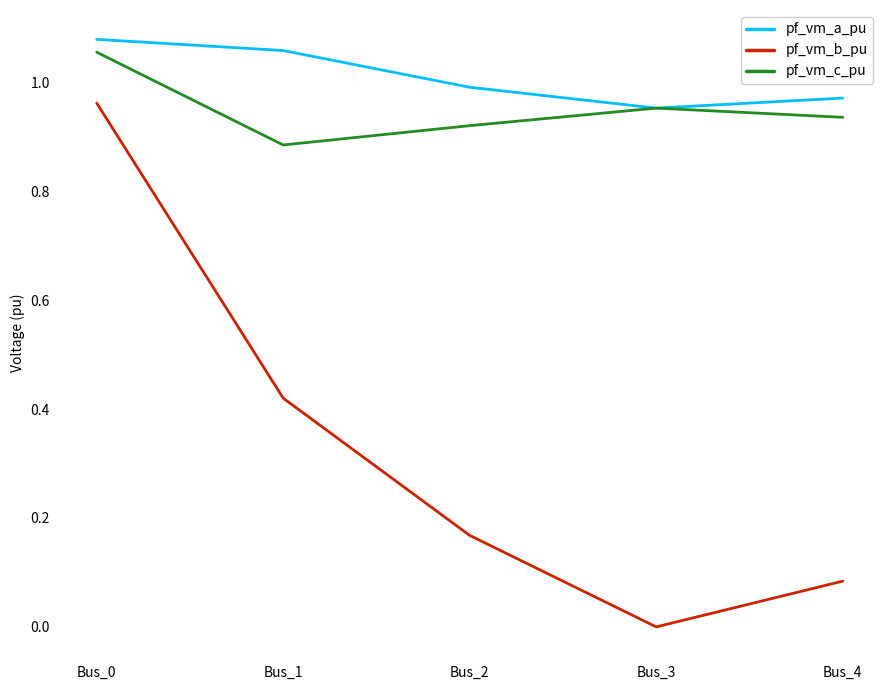

The value of pf_vm_b_pu at Bus_3 is 0.0. True or false?

True